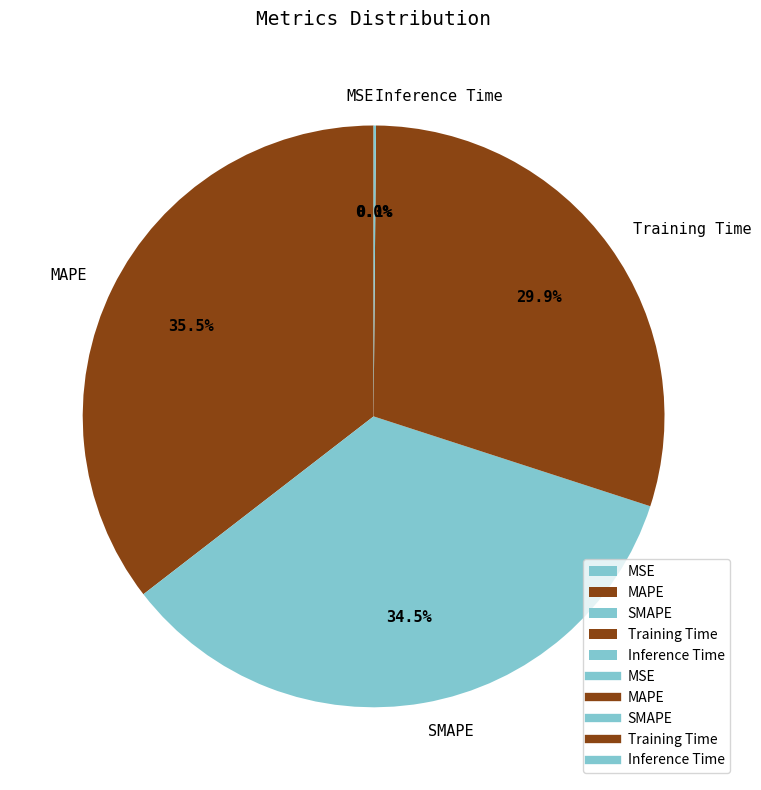

What is the ratio of the value at Training Time to the value at SMAPE?

0.9